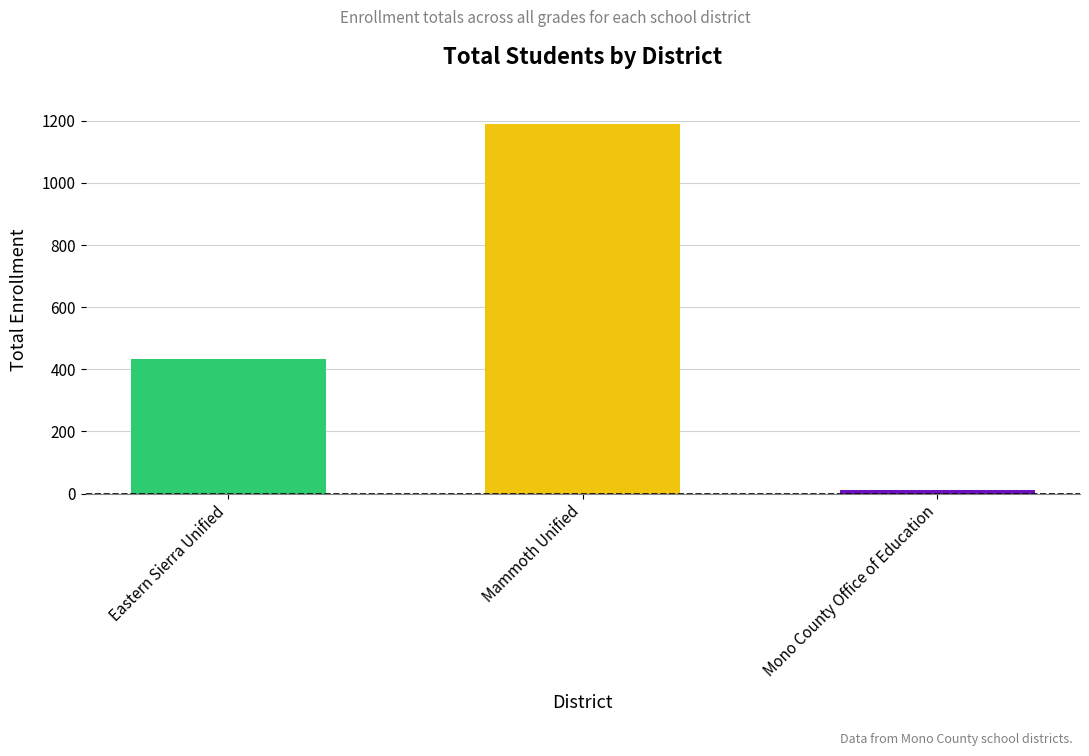

What is the maximum value shown in the chart?

1189